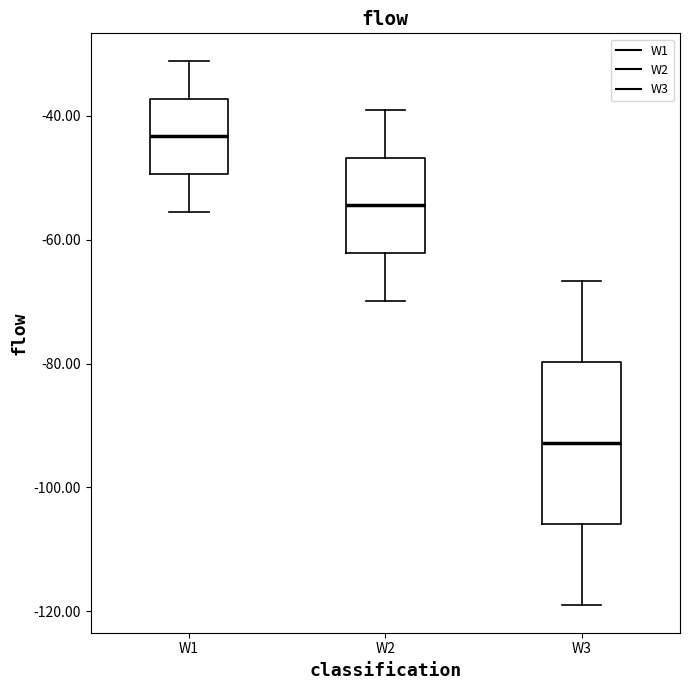

Reading left to right, read every box against the y-axis: the position of its median line, the range the box covers, and the ends of its whiskers. The values are not printed on the chart, so give them approximately, as read against the axis.

W1: median -44, box -50 to -38, whiskers -56 to -32
W2: median -54, box -62 to -46, whiskers -70 to -40
W3: median -92, box -106 to -80, whiskers -120 to -66